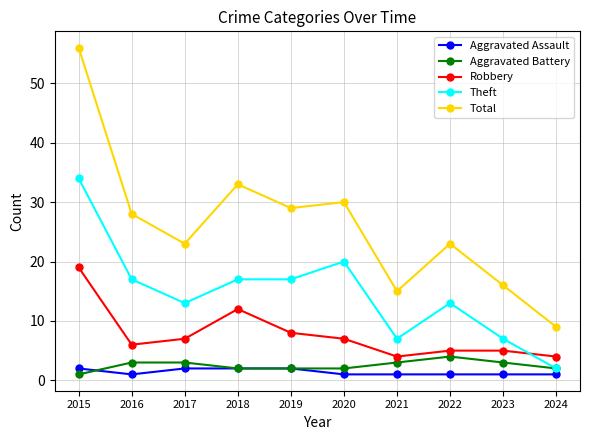

True or false: Robbery and Total cross at least once.

False